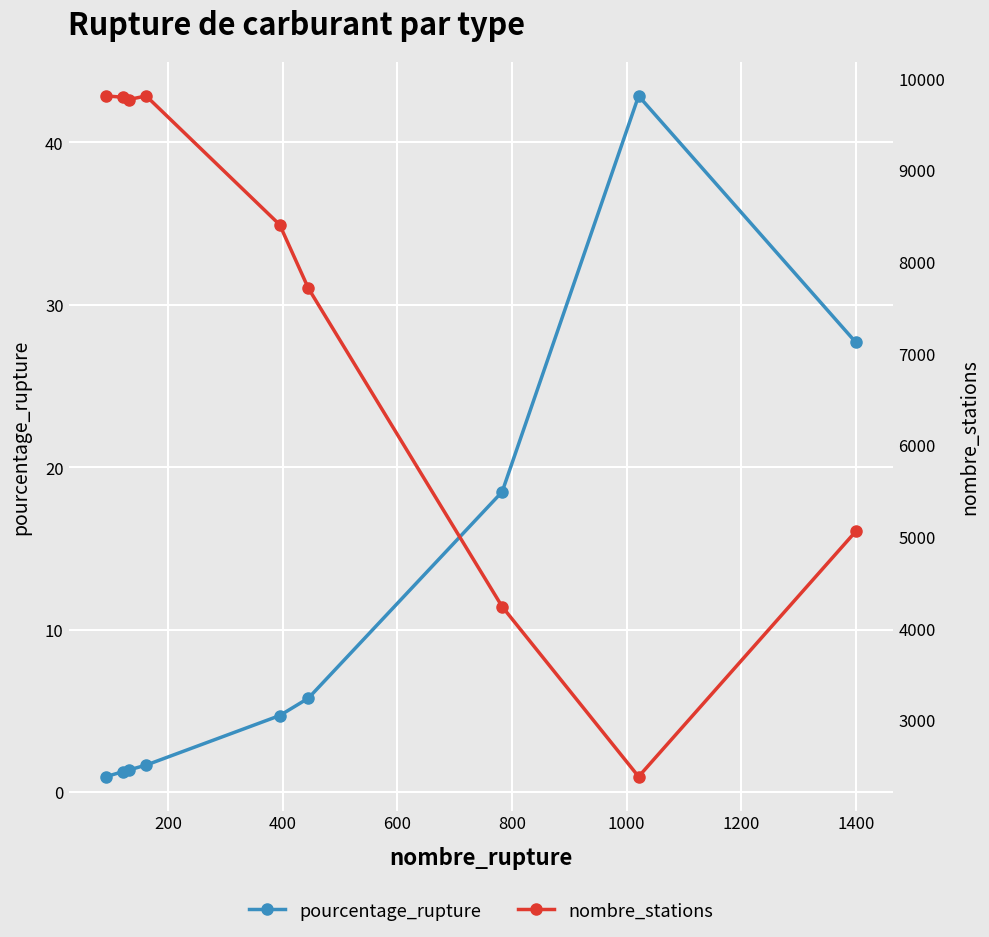

What is the value of the pourcentage_rupture point at the 8th from the left?

42.9